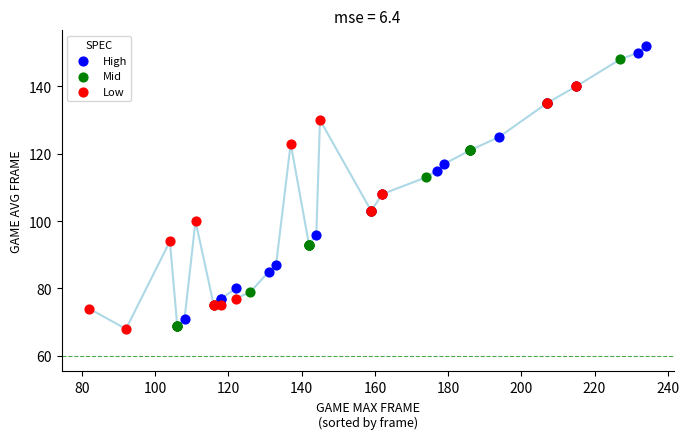

Which series has the widest spread of Y values?

High